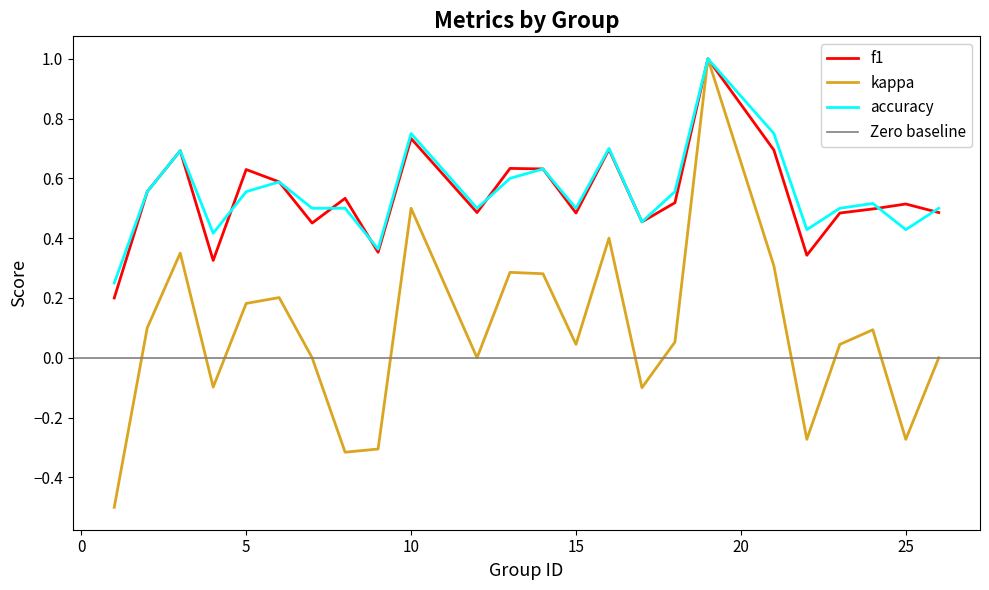

True or false: kappa has more than 1 points higher than both neighbors.

True